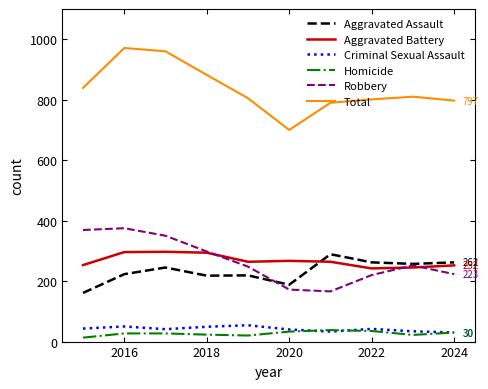

What is the maximum value shown in the chart?

971